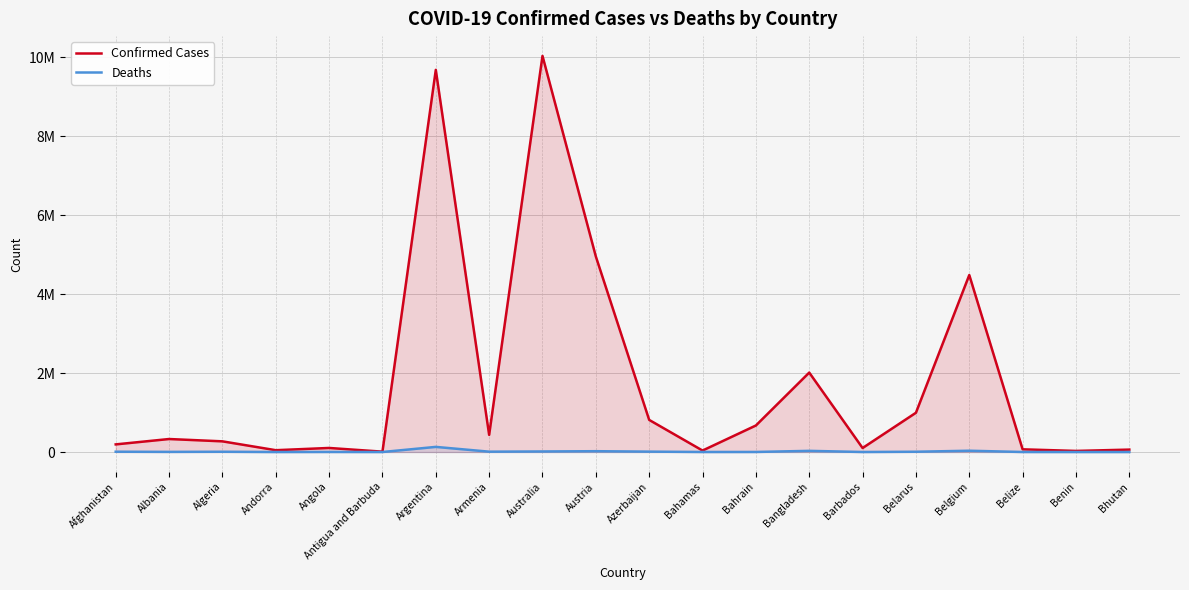

True or false: Confirmed Cases and Deaths intersect in this chart.

False